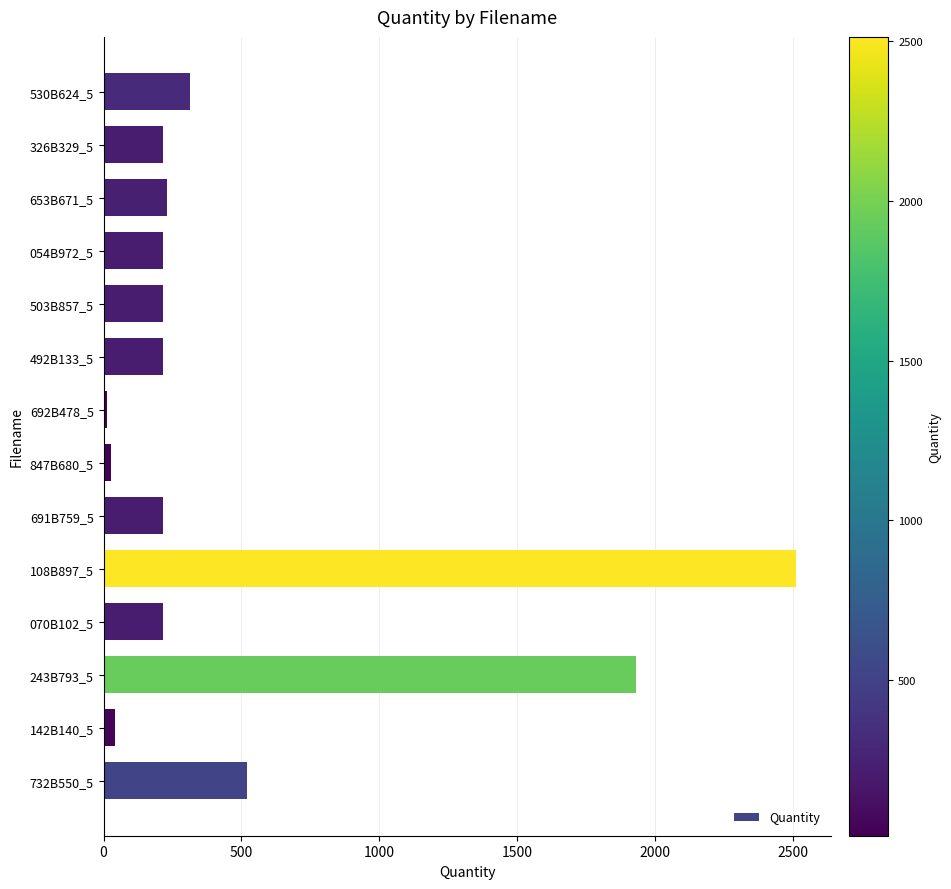

Where is the data nearest to the value 1263?

243B793_5